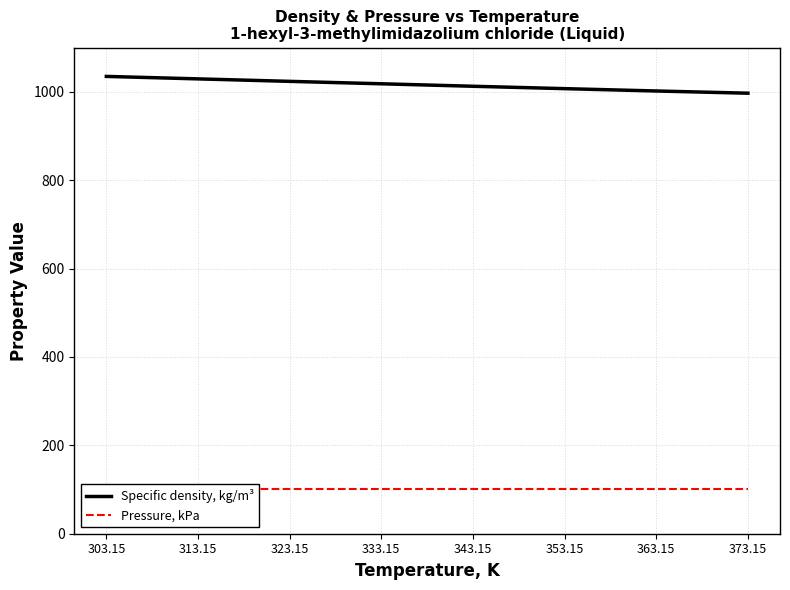

Reading right to left, list all the values displayed in this chart.

Specific density, kg/m³: 997.1	1002.1	1007.4	1012.8	1018.4	1023.9	1029.5	1035.1
Pressure, kPa: 101.3	101.3	101.3	101.3	101.3	101.3	101.3	101.3